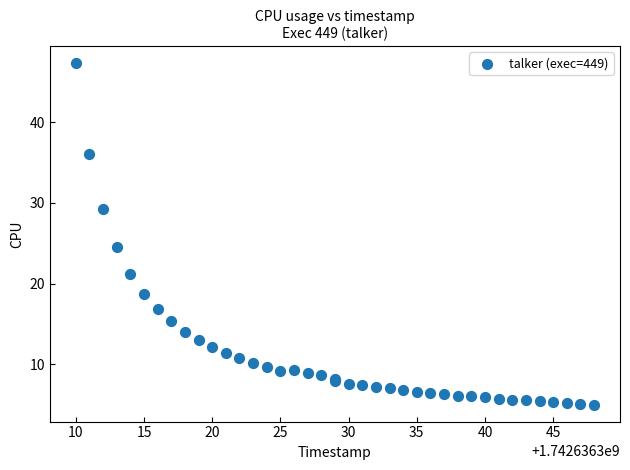

What Y value in the scatter plot is closest to 26?

24.5